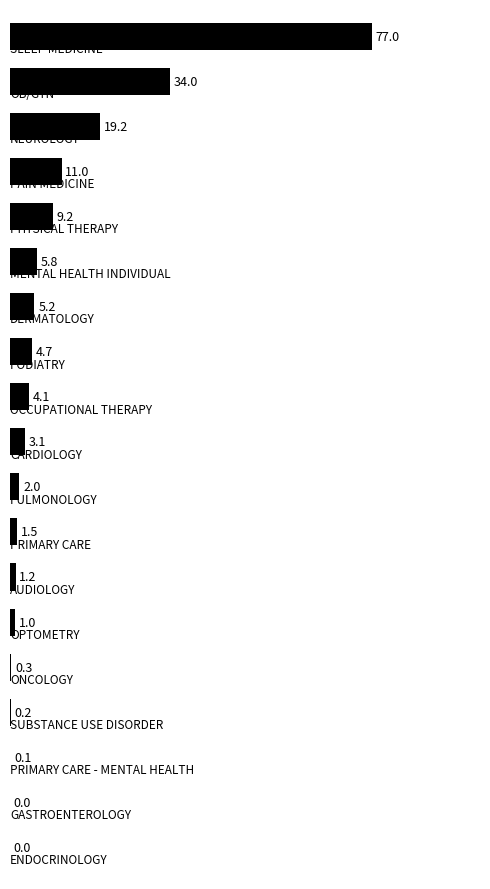

How many series are shown in this chart?

1